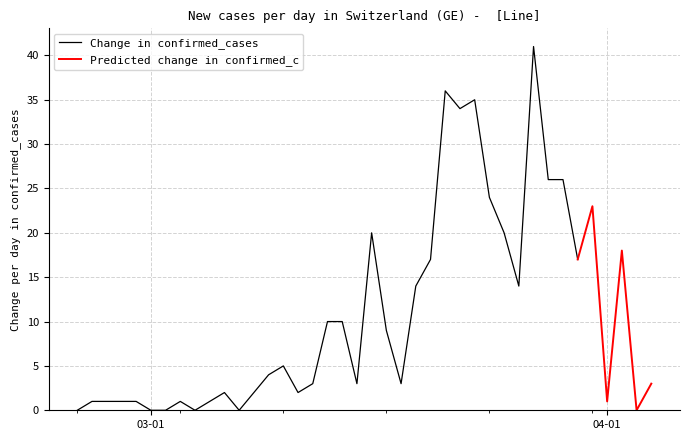

Does the chart have visible grid lines?

Yes